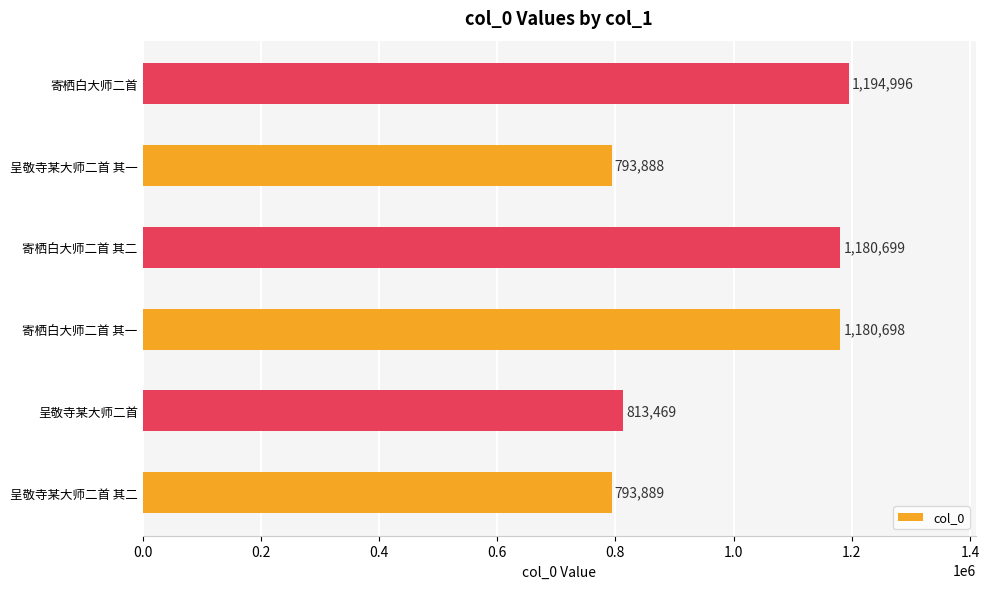

Approximately how many times larger is the value at 呈敬寺某大师二首 其二 compared to 寄栖白大师二首 其一?

0.7